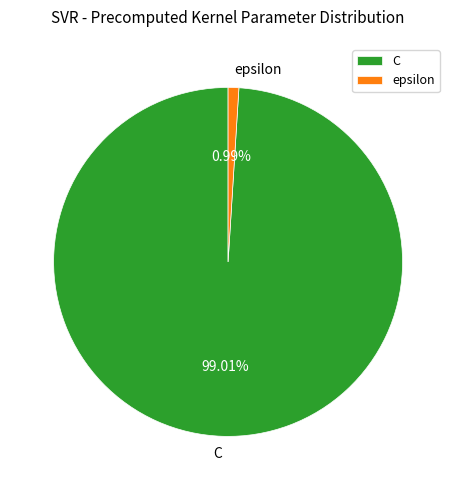

Does epsilon account for over 50% of the chart?

No